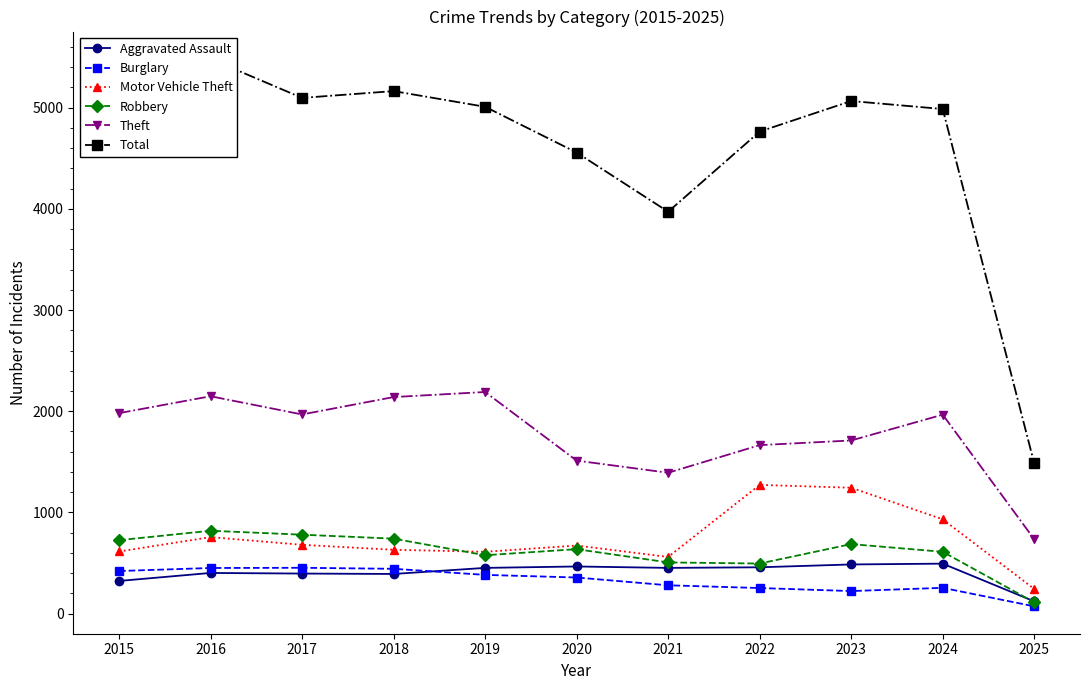

Reading left to right, transcribe all the data shown in this chart.

Aggravated Assault: 323	402	396	392	452	466	452	458	486	494	121
Burglary: 421	451	453	443	383	357	280	253	223	255	72
Motor Vehicle Theft: 614	756	680	631	611	673	560	1272	1244	932	244
Robbery: 726	819	780	741	577	637	506	495	687	611	112
Theft: 1981	2148	1968	2140	2190	1512	1392	1665	1711	1966	735
Total: 4770	5481	5096	5163	5008	4556	3971	4763	5065	4986	1484